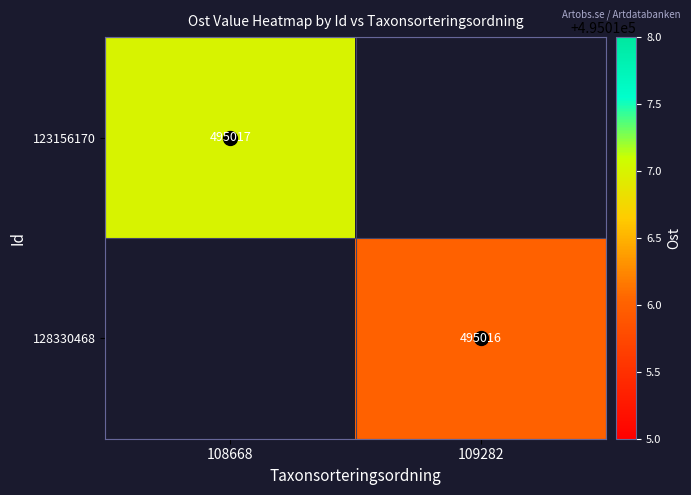

The 128330468 series shows 495016 at 109282. True or false?

True